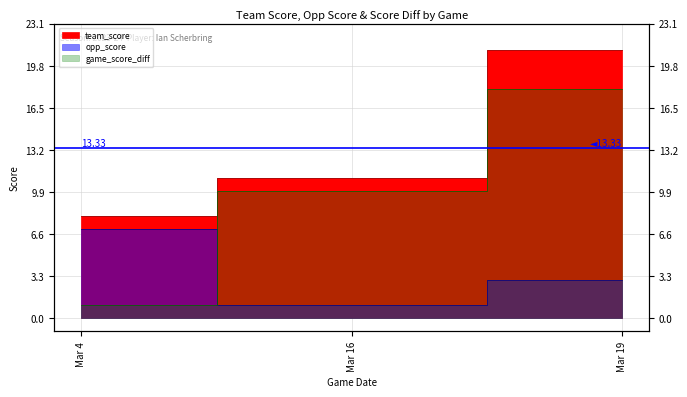

Reading left to right, extract all data points from this chart.

team_score: 8	11	21
opp_score: 7	1	3
game_score_diff: 1	10	18